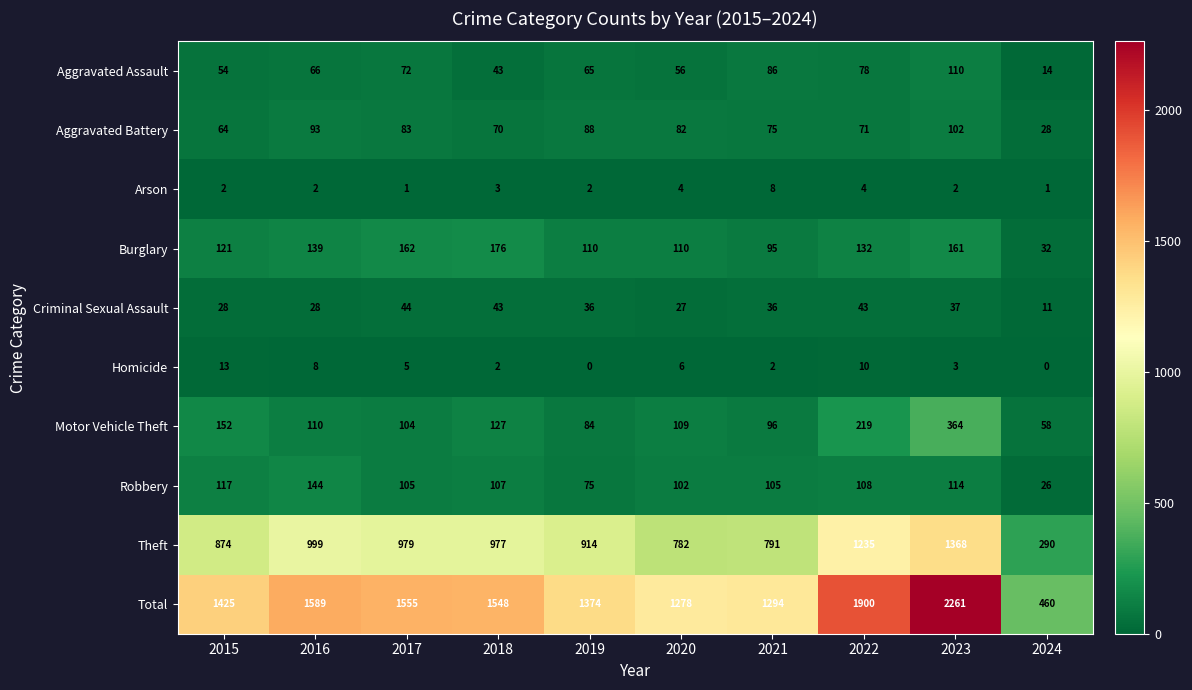

Read the Homicide value at 2022, to the nearest 10.

10